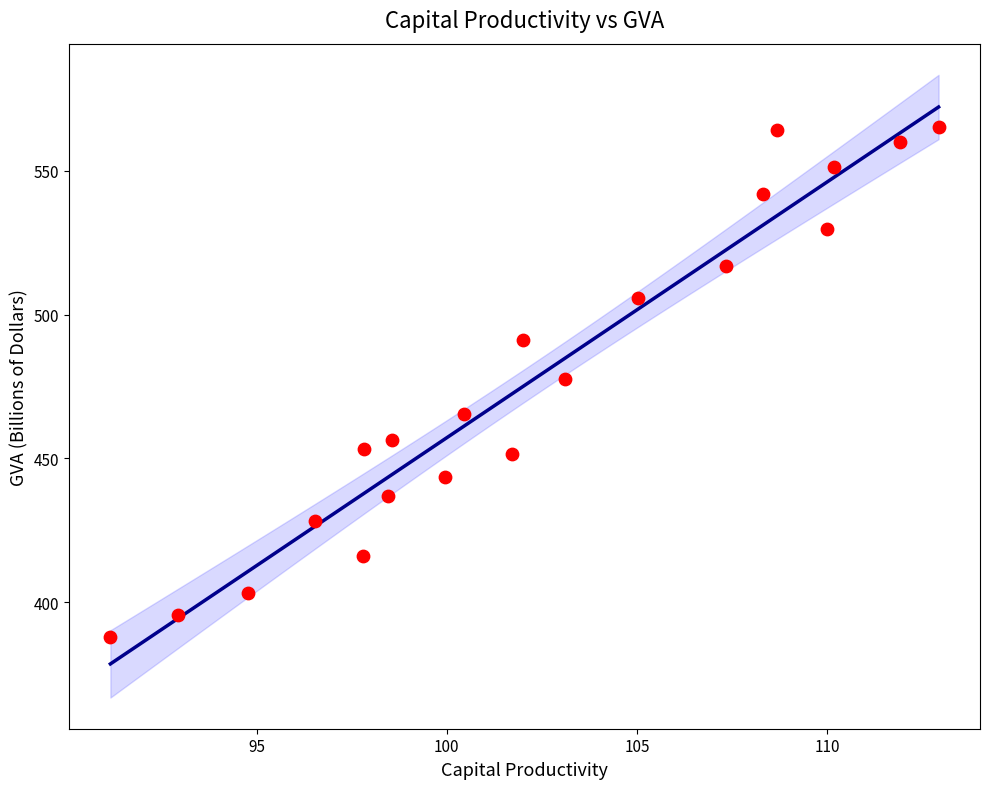

What is the range of Y values (max minus min)?

177.2